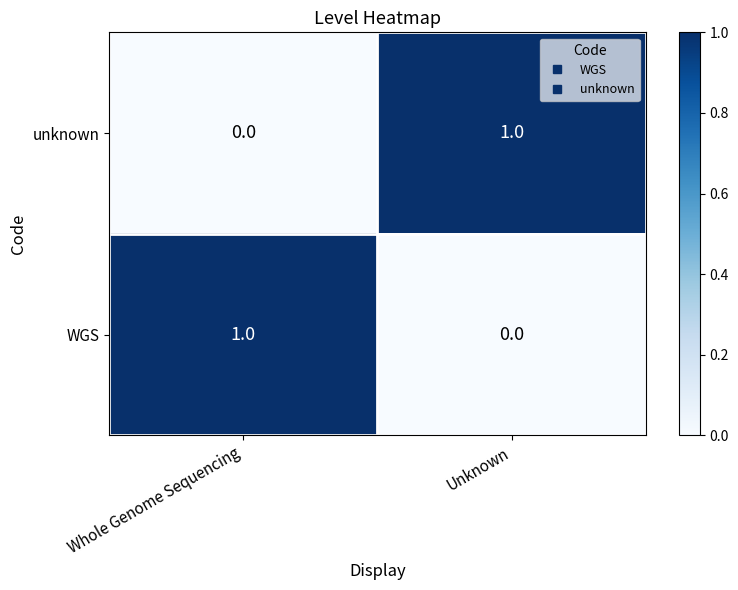

At Unknown, list the series in order from smallest to largest.

WGS, unknown